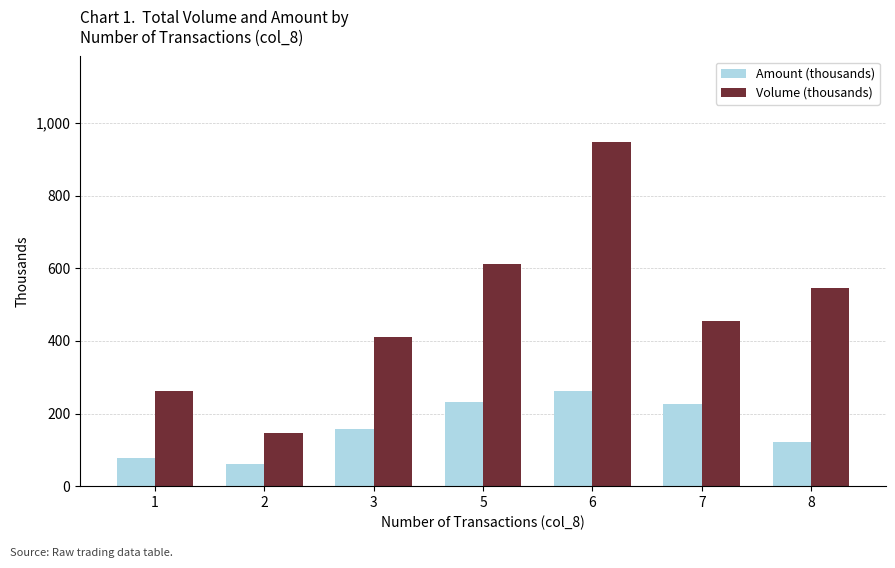

How many data points in Volume (thousands) are less than 455?

3